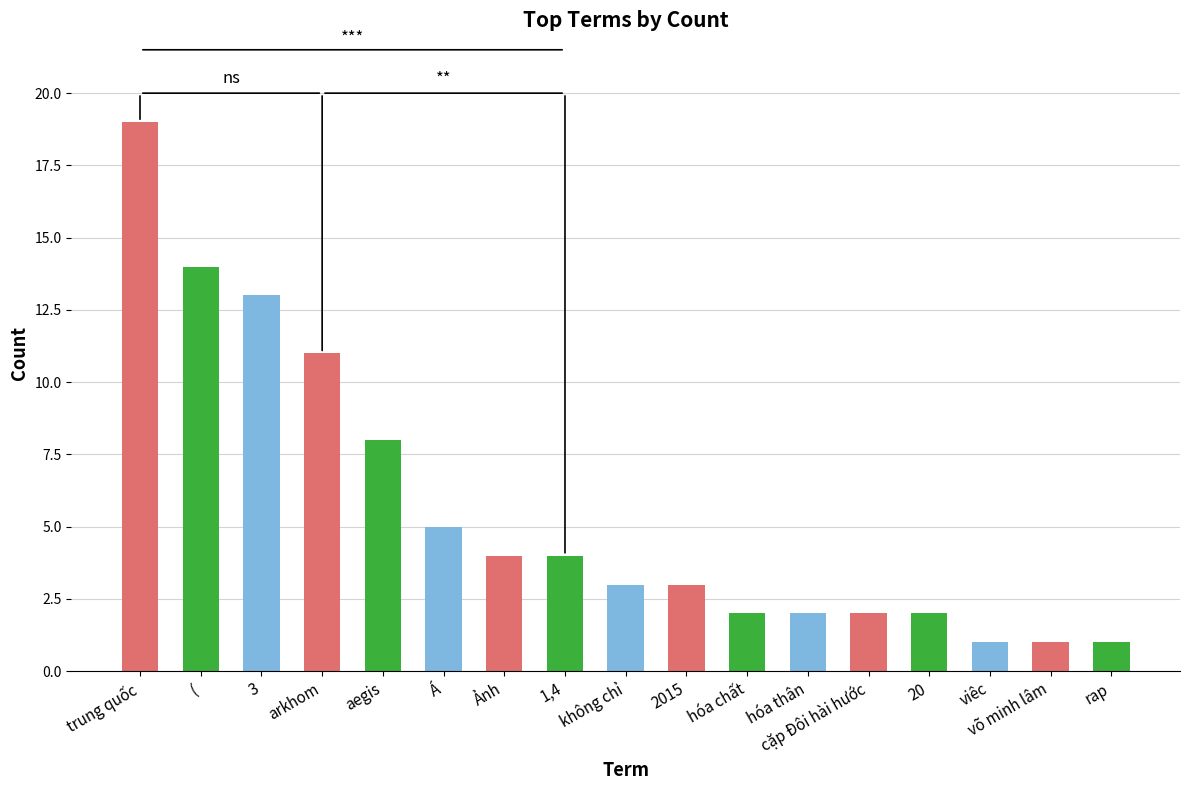

Where is the data nearest to the value 10?

arkhom